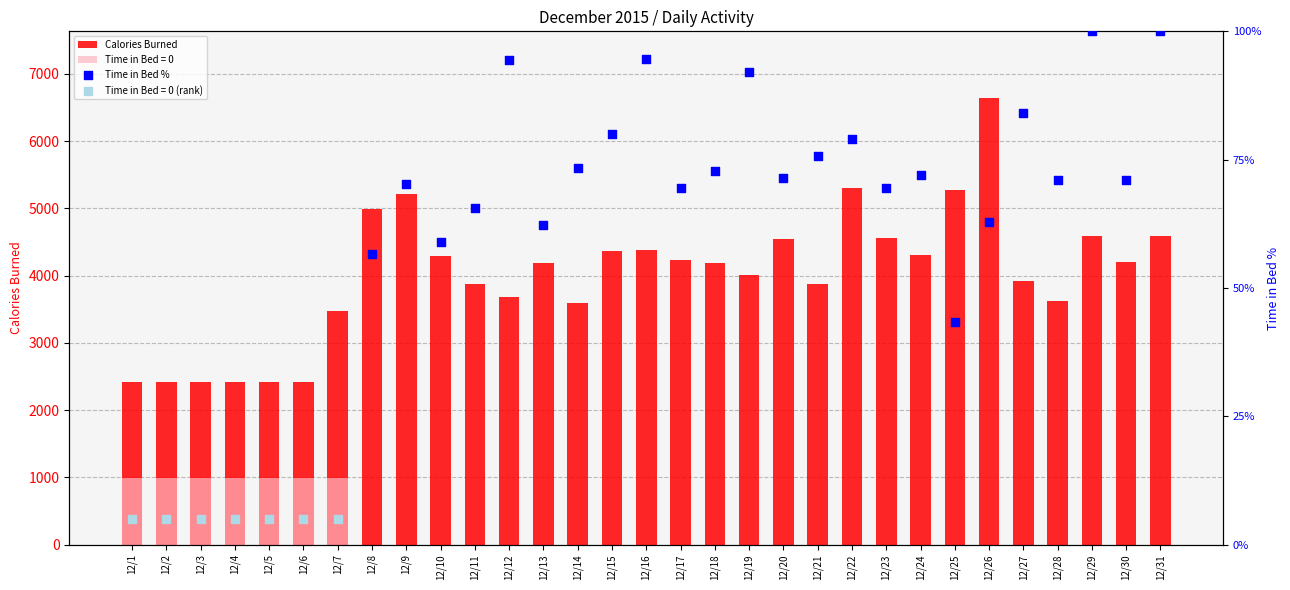

Approximately how many times larger is the value at 12/25 compared to 12/28?

1.5